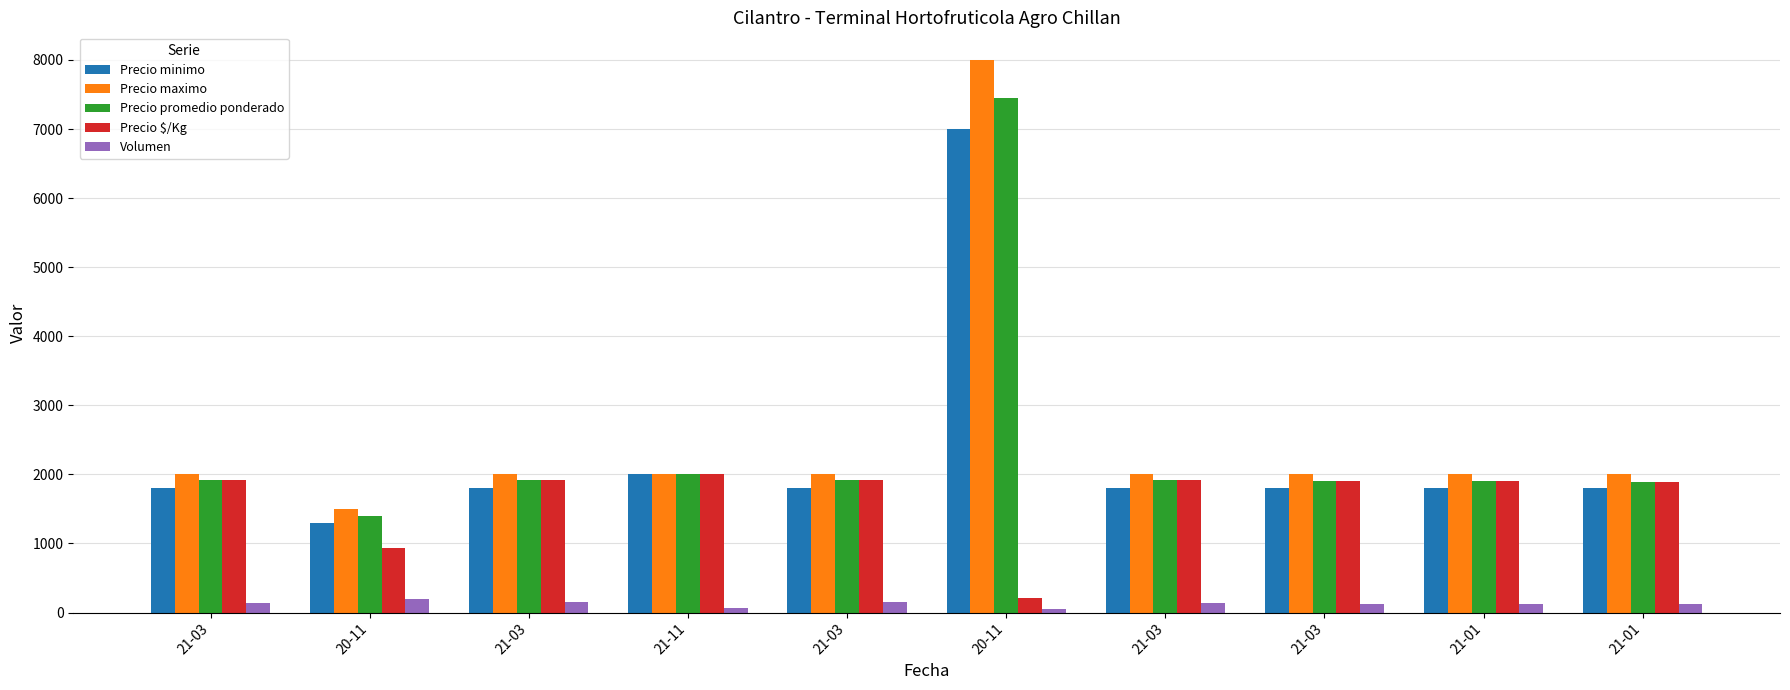

How many values in the Precio minimo series are below 1800?

1